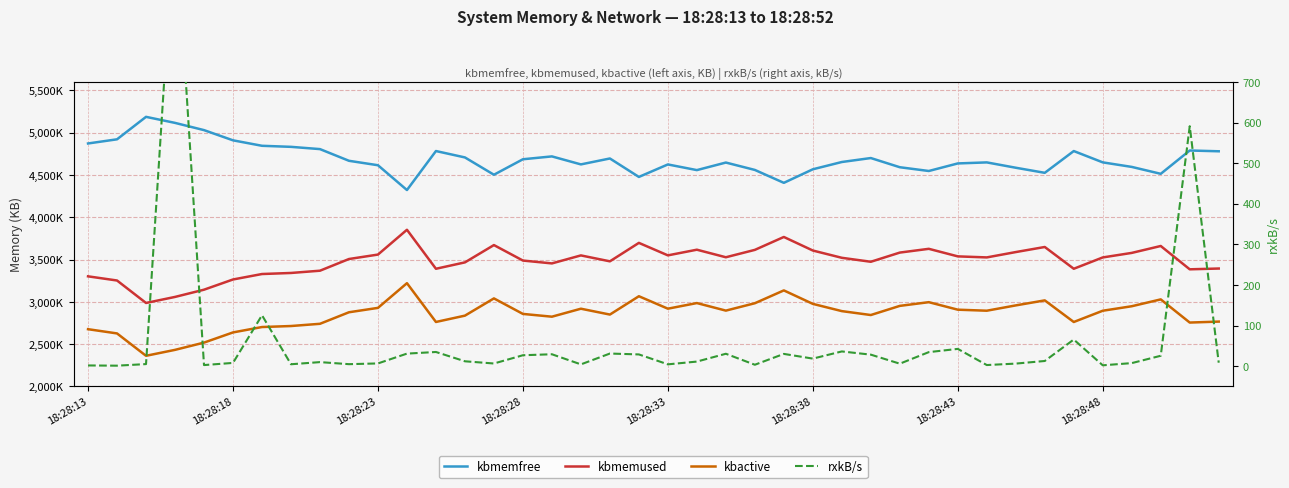

The value of kbactive at 18:28:28 is 1120251.8. True or false?

False